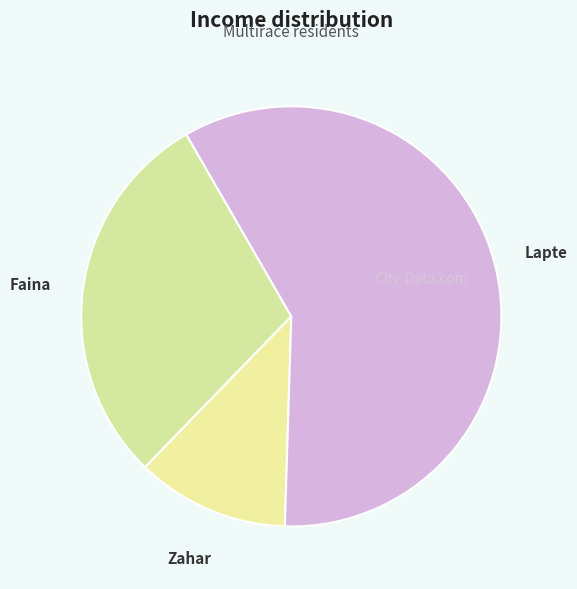

Which category accounts for the majority?

Lapte